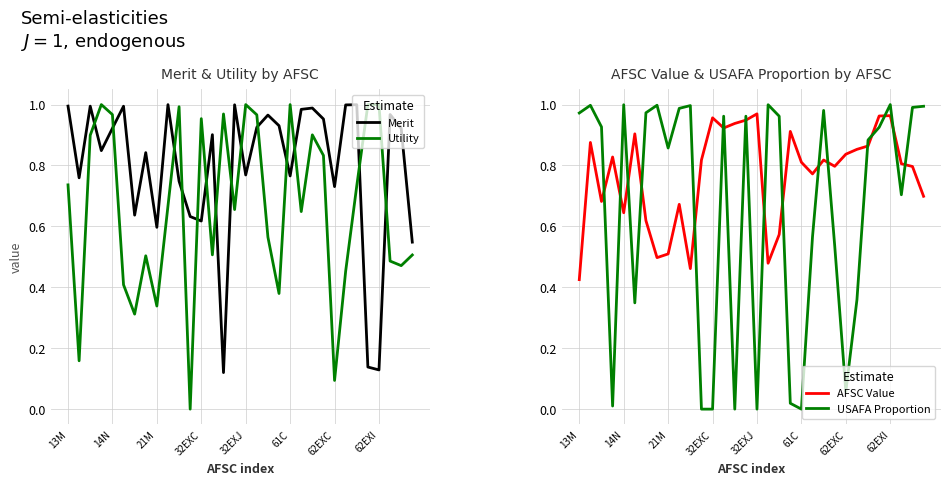

True or false: AFSC Value and USAFA Proportion intersect in this chart.

True